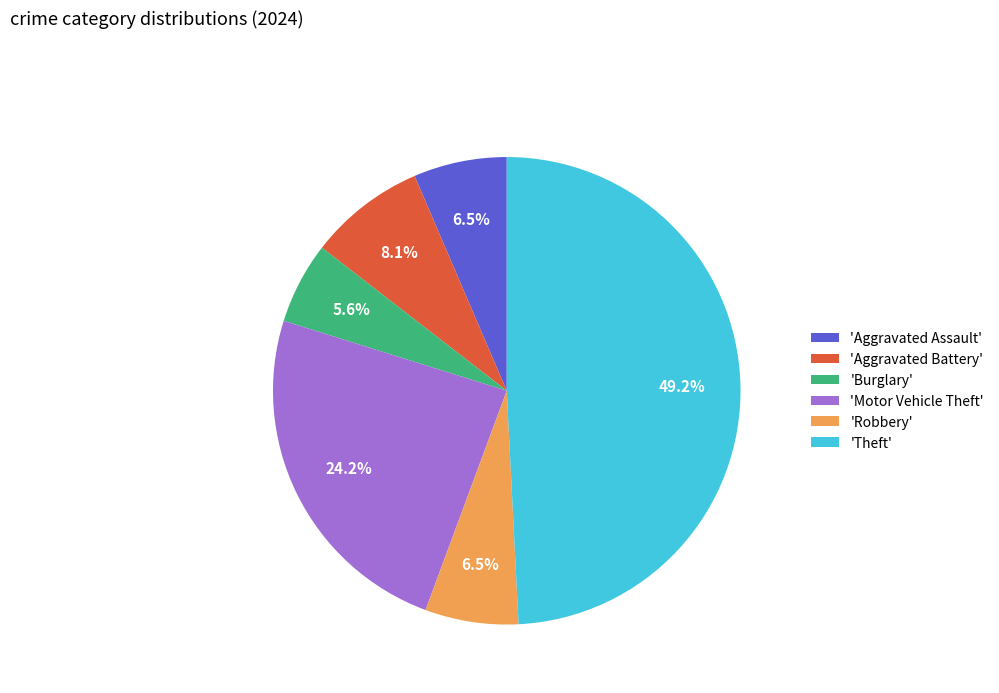

What is the smallest slice in the pie chart?

'Burglary'